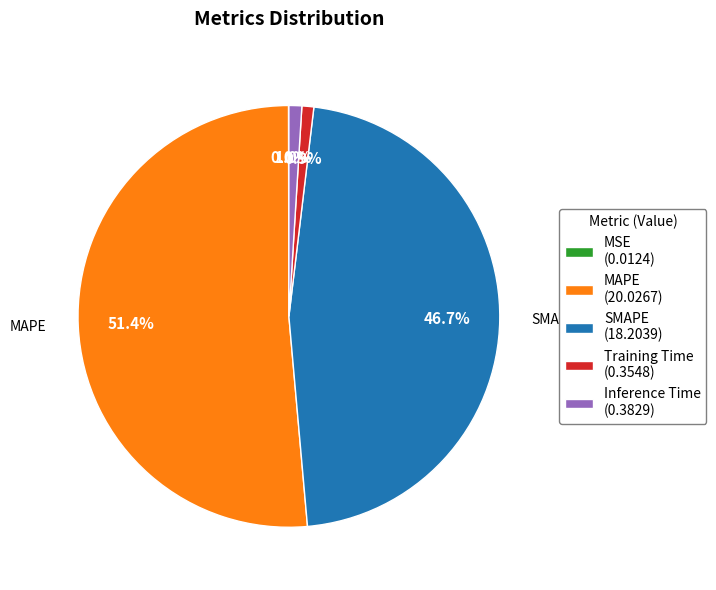

What is the majority slice?

MAPE